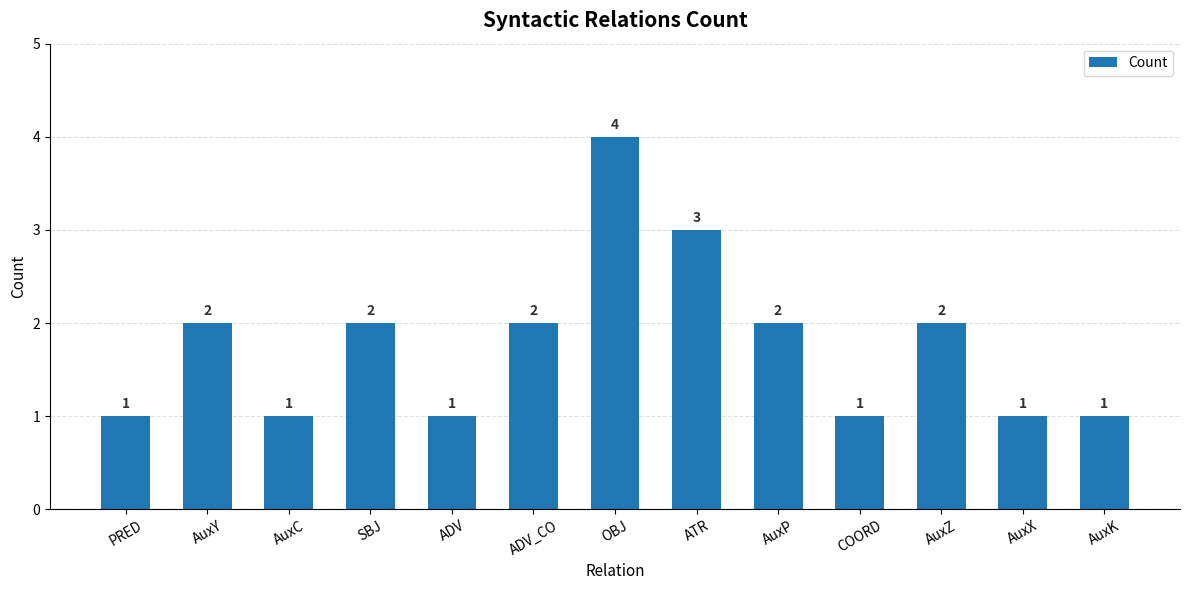

What is the greatest value displayed?

4